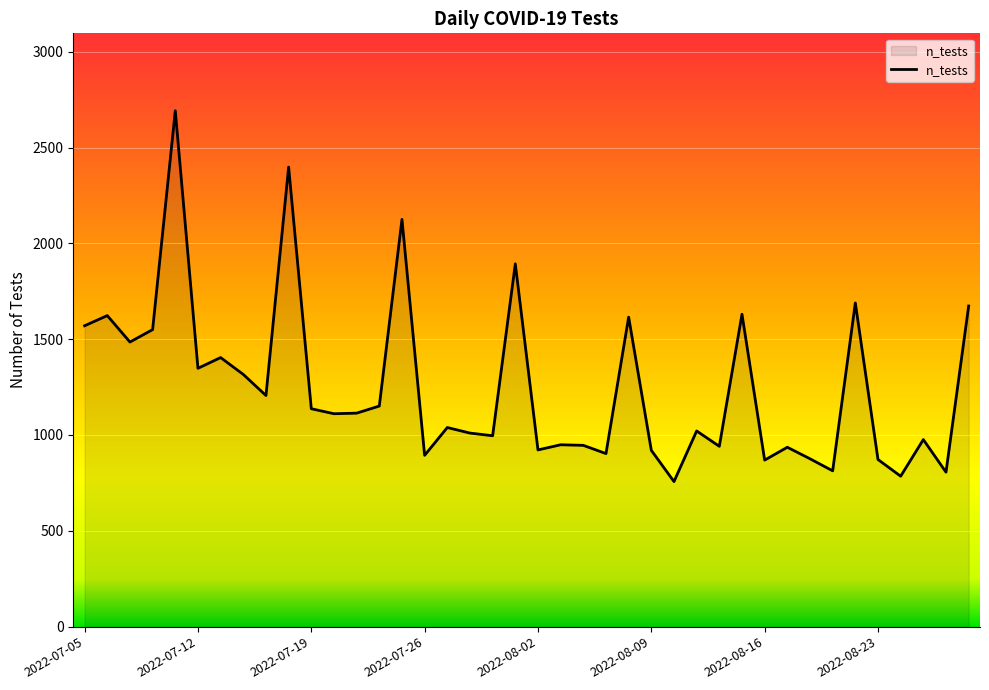

What is the greatest value displayed?

2692